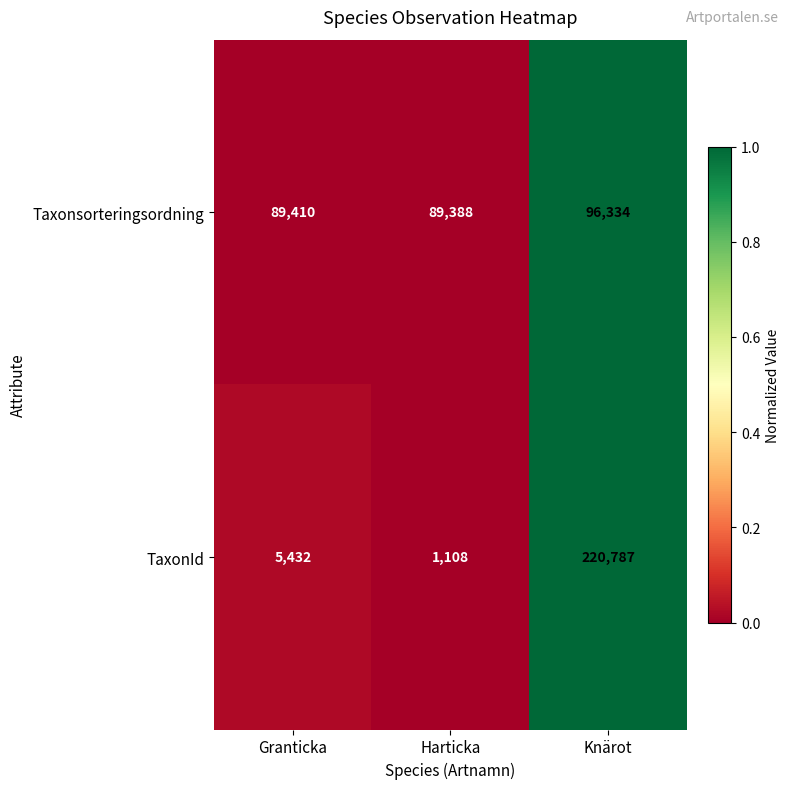

Count the number of data series in this chart.

2